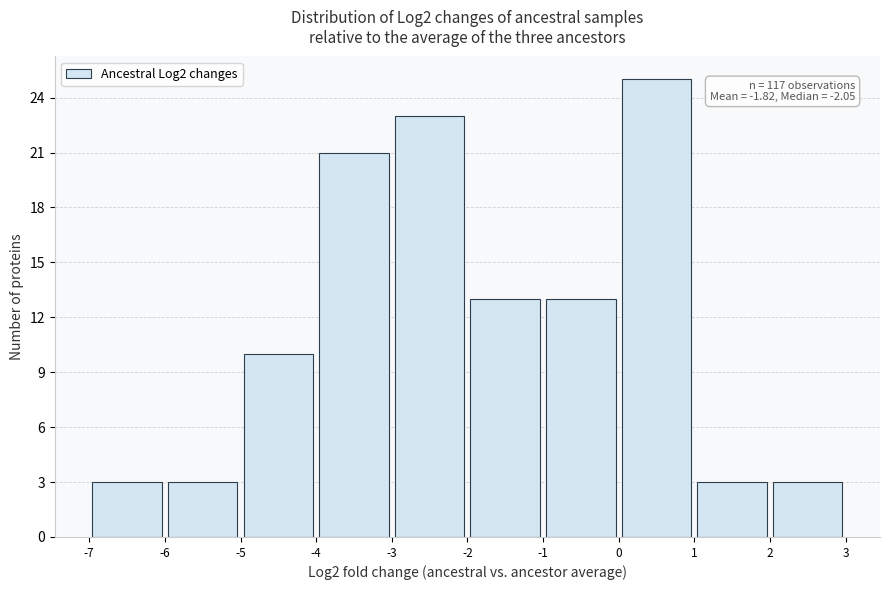

Over which range of the x-axis is the bar tallest?

0 to 1